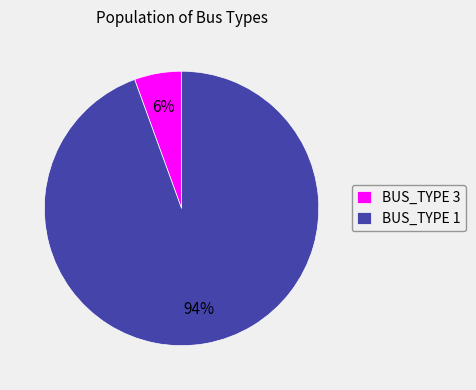

Which has a higher value, BUS_TYPE 3 or BUS_TYPE 1?

BUS_TYPE 1